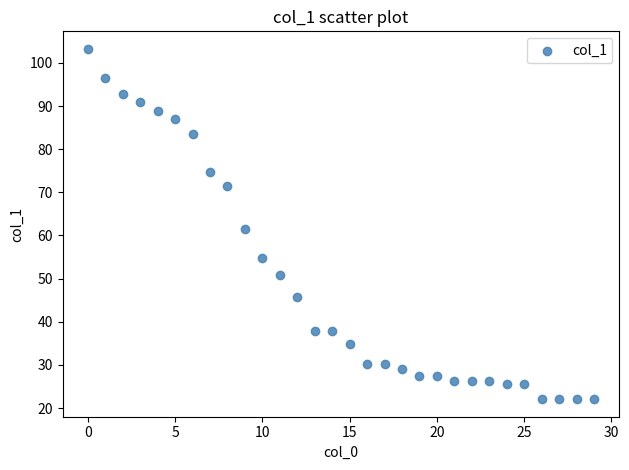

What is the range of Y values (max minus min)?

81.2